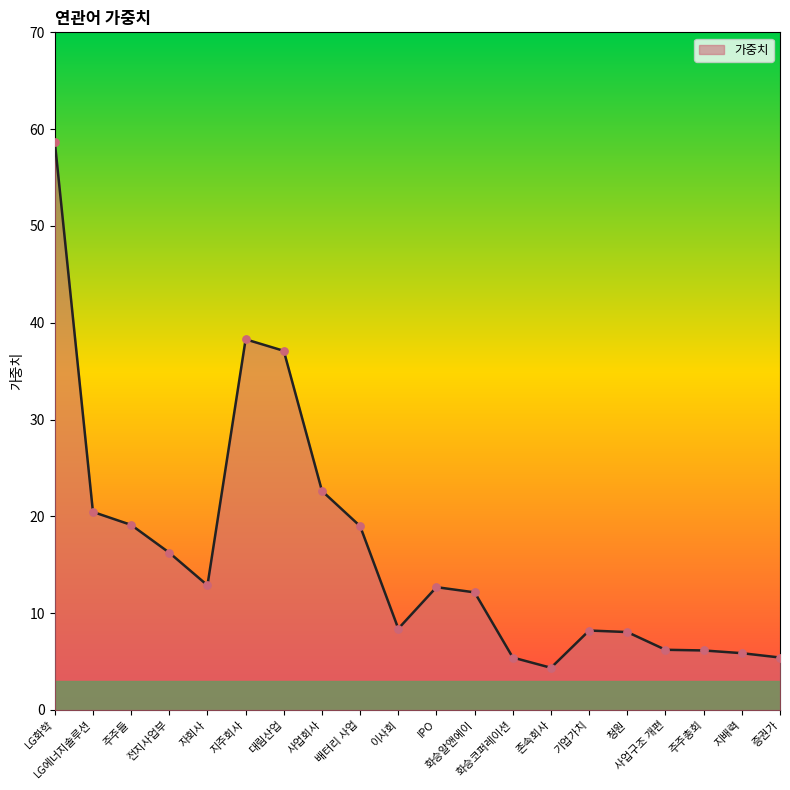

Approximately how many times larger is the value at 이사회 compared to 증권가?

1.5